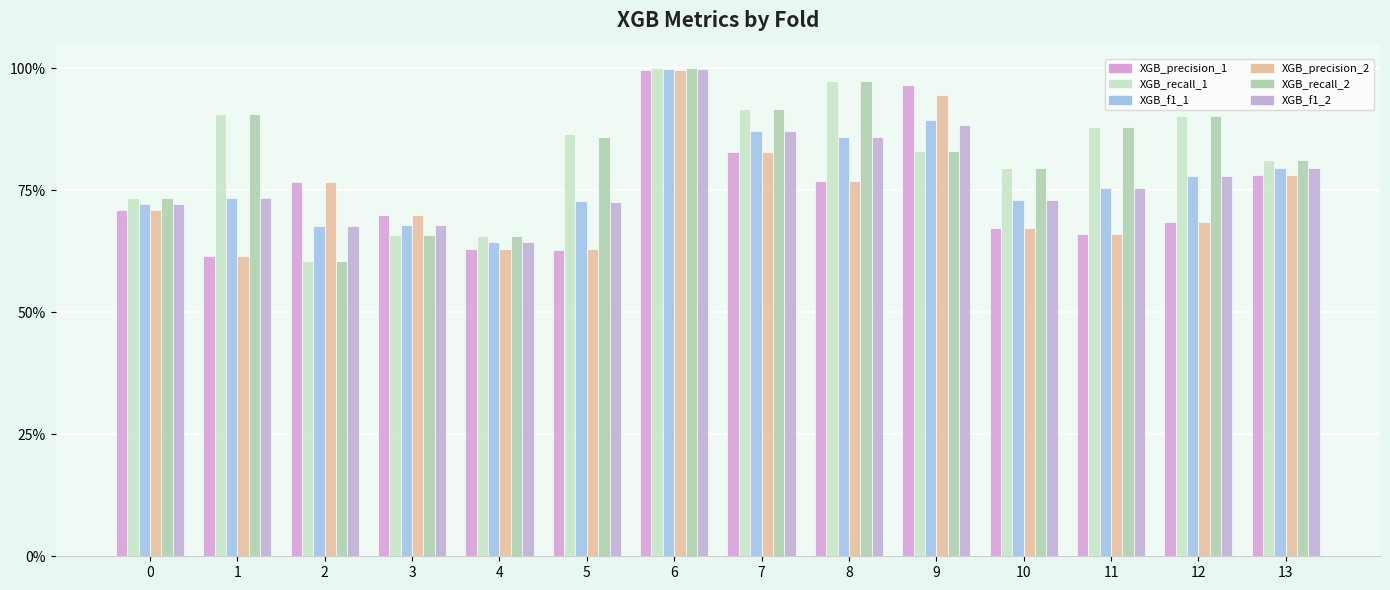

Are the bars grouped side by side (vs. stacked)?

Yes